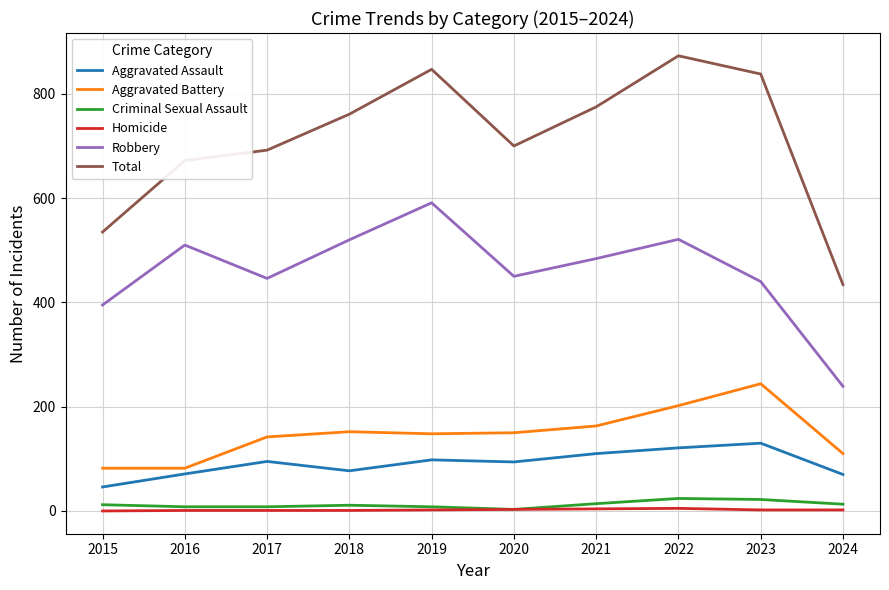

True or false: Aggravated Battery has more than 2 points higher than both neighbors.

False